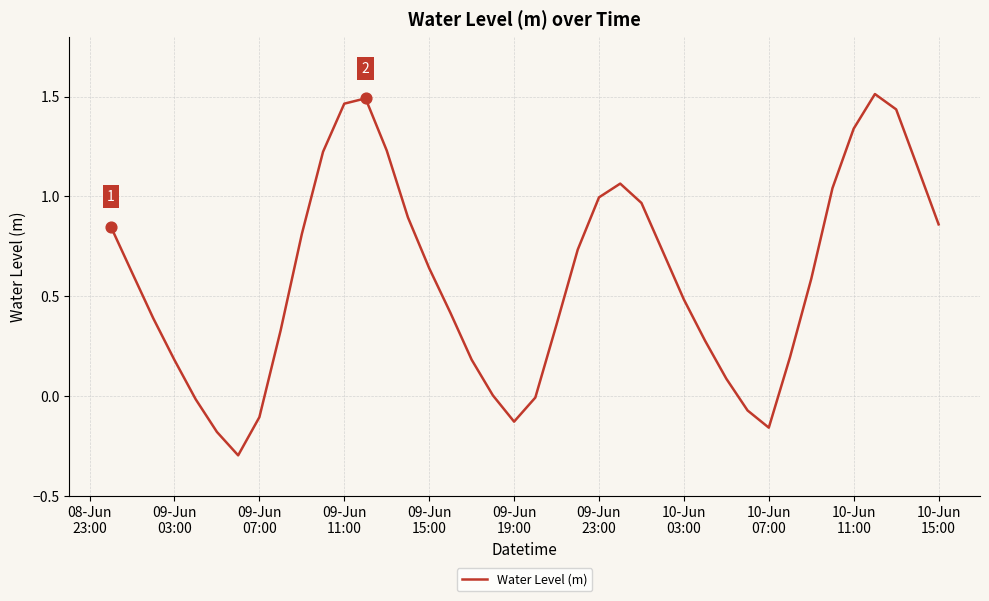

What is the difference between the maximum and minimum values?

1.8